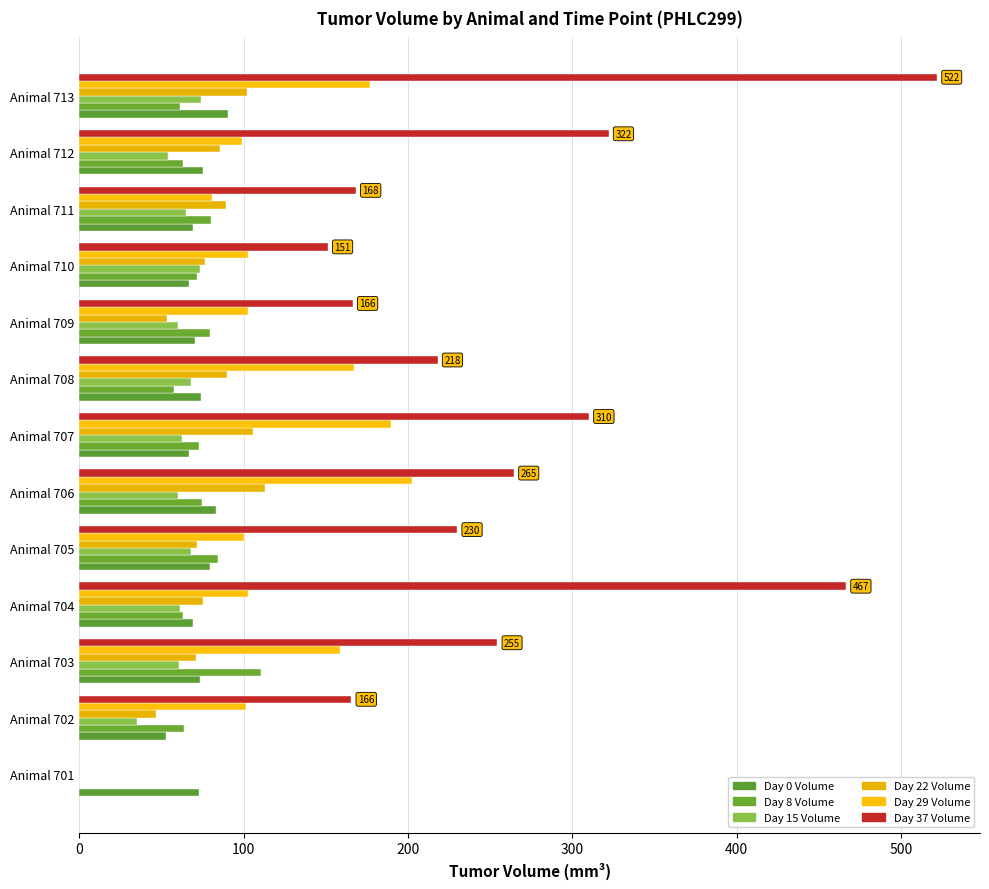

Which series has the largest total across all categories?

Day 37 Volume